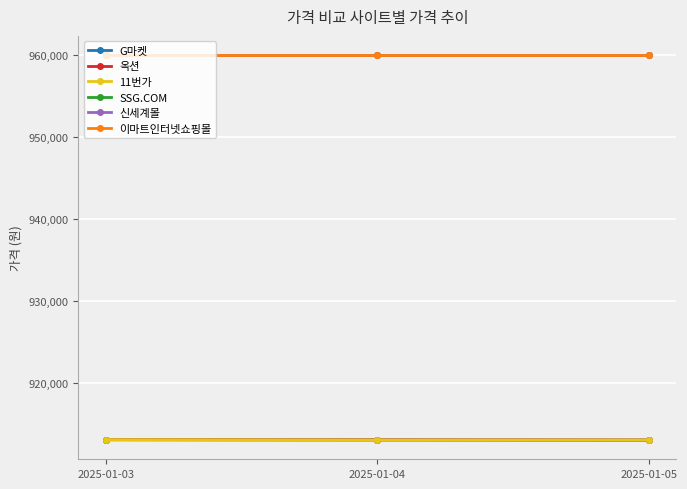

What are all the series names shown in the legend?

G마켓, 옥션, 11번가, SSG.COM, 신세계몰, 이마트인터넷쇼핑몰